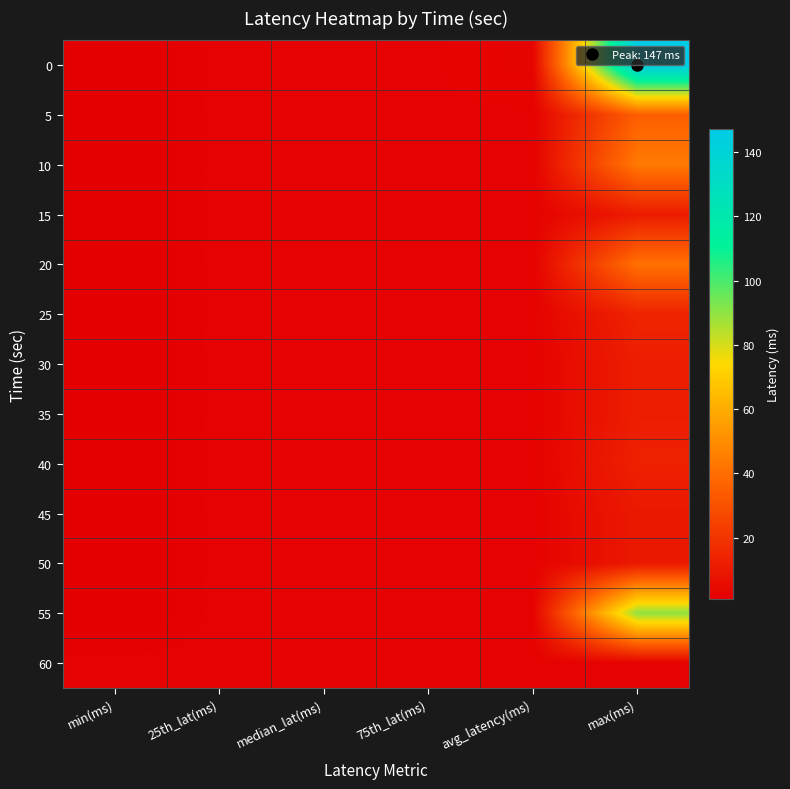

Which label corresponds to the smallest value in the chart?

min(ms)